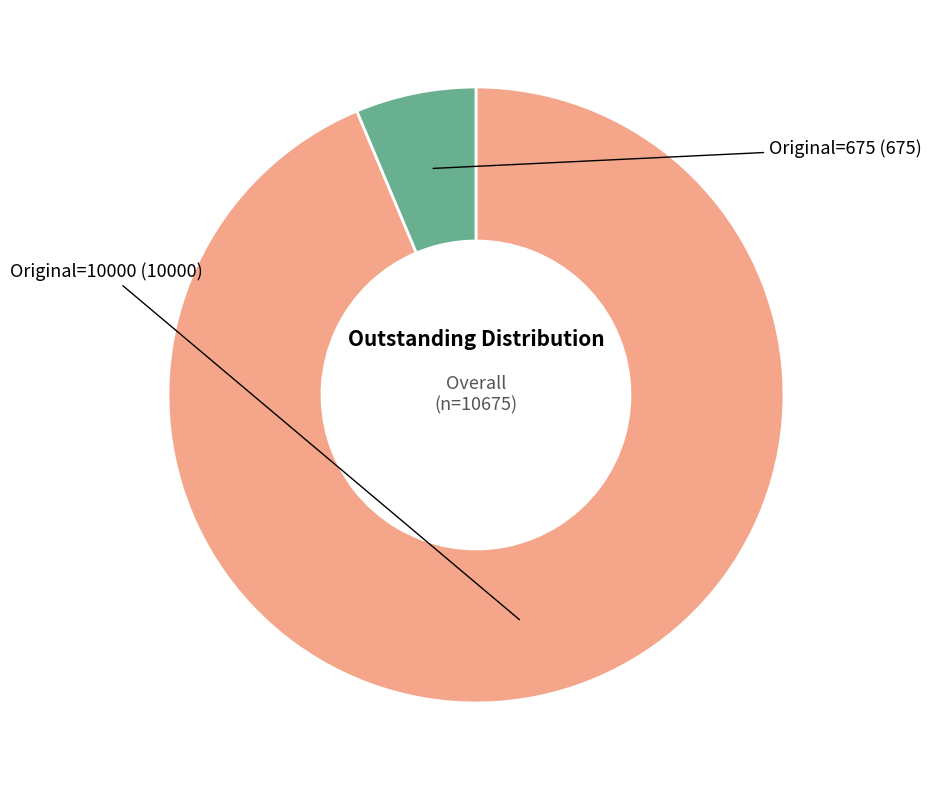

Is there a majority slice in this chart?

Yes